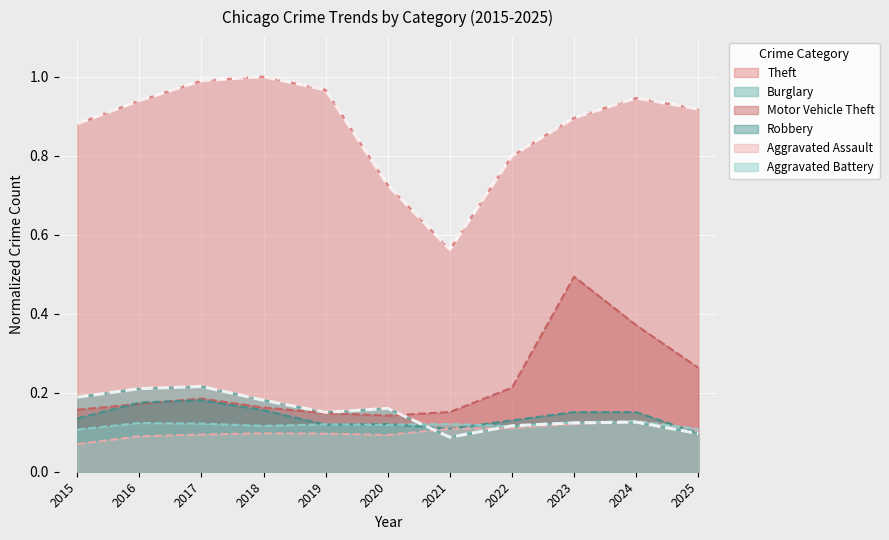

Which has a higher value, 2025 or 2023?

2025